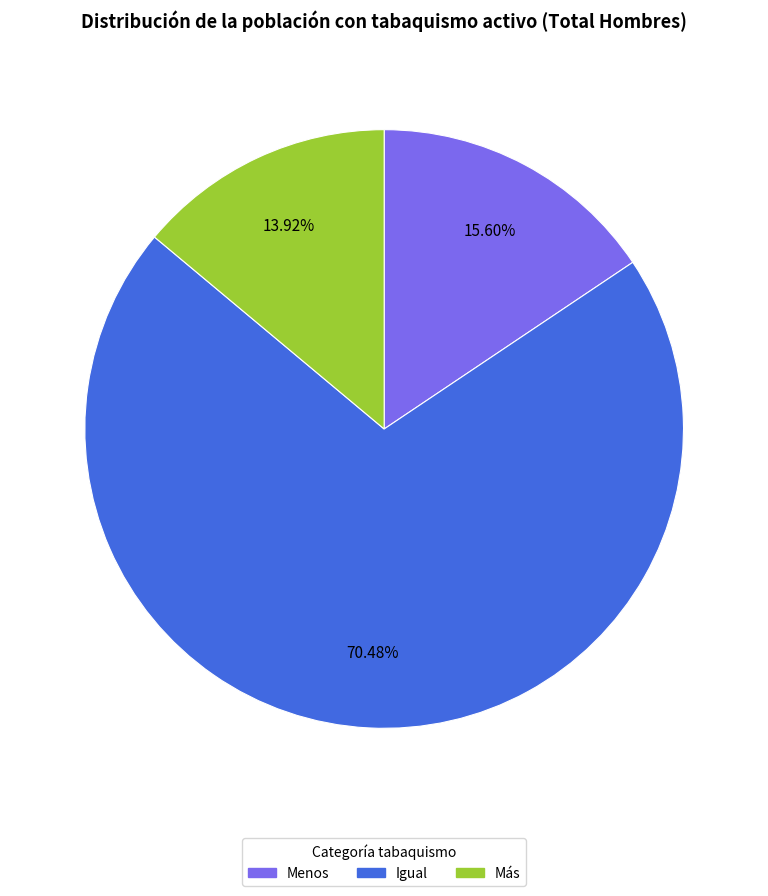

Which slice represents more than half of the pie?

Igual